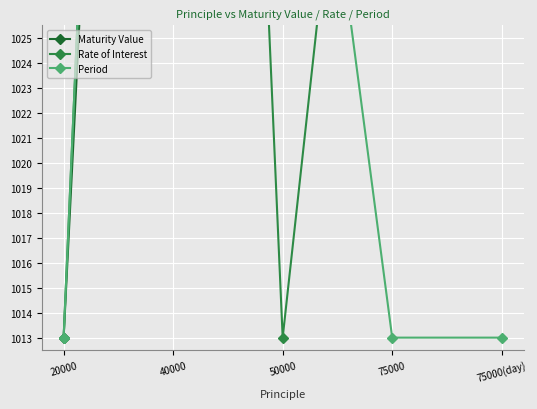

What is the smallest value displayed?

1013.0